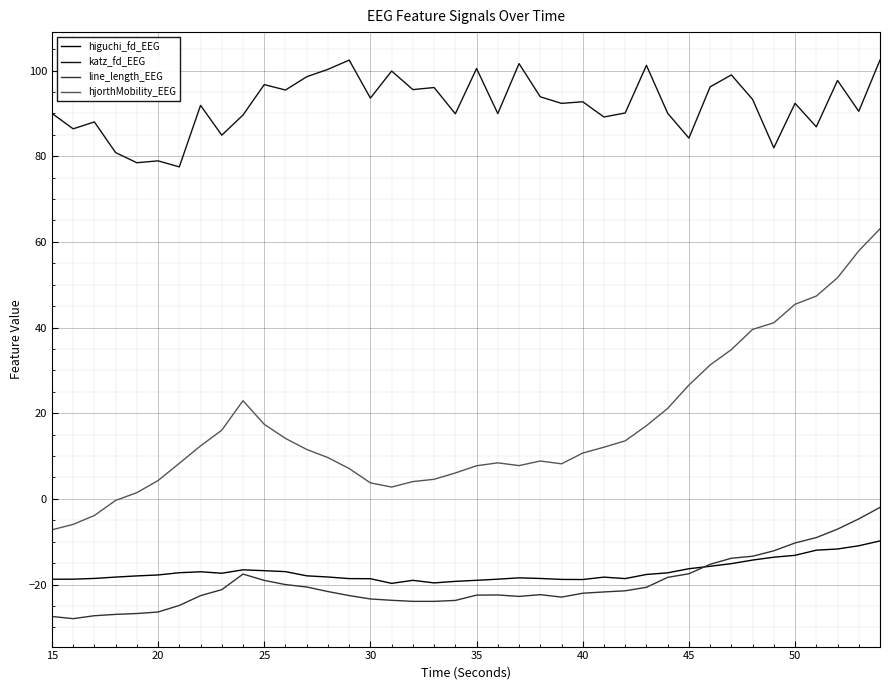

What is the sum of all higuchi_fd_EEG values?

-680.2